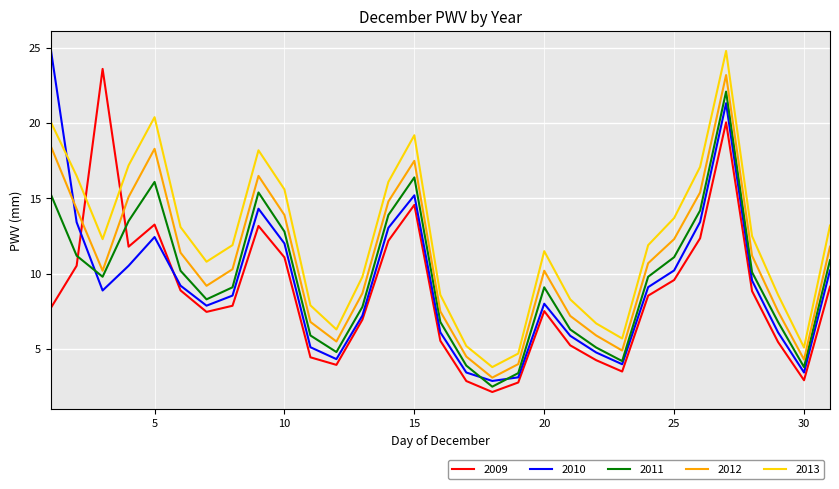

Which series has the widest spread of values?

2010